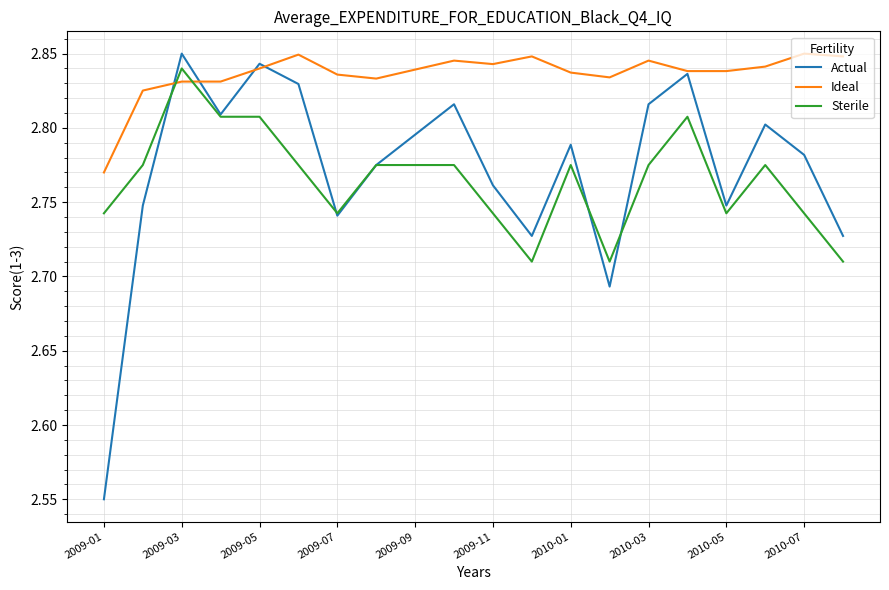

Which series has the largest total across all categories?

Ideal